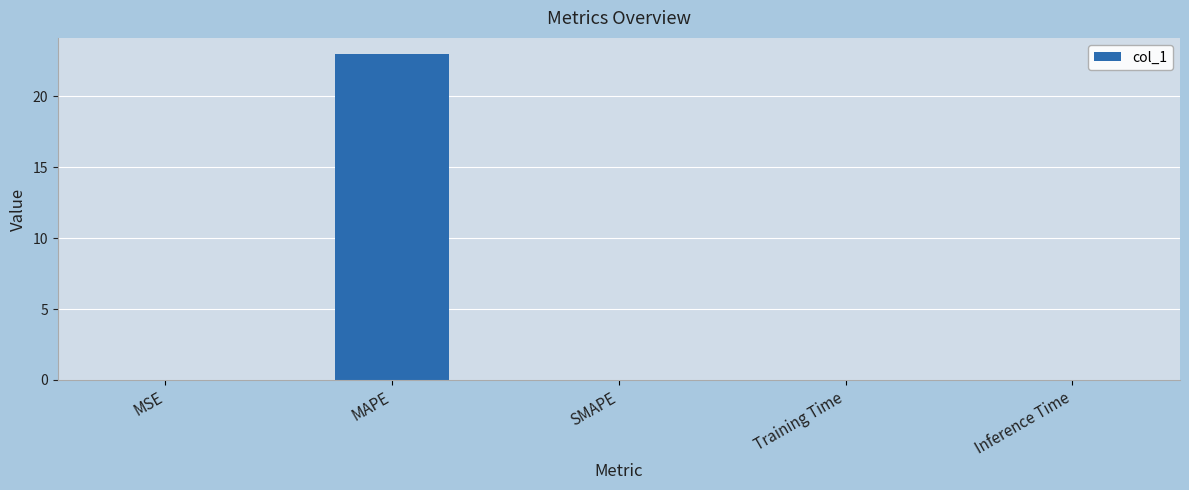

Is it true that the value at MAPE is 23.0?

True